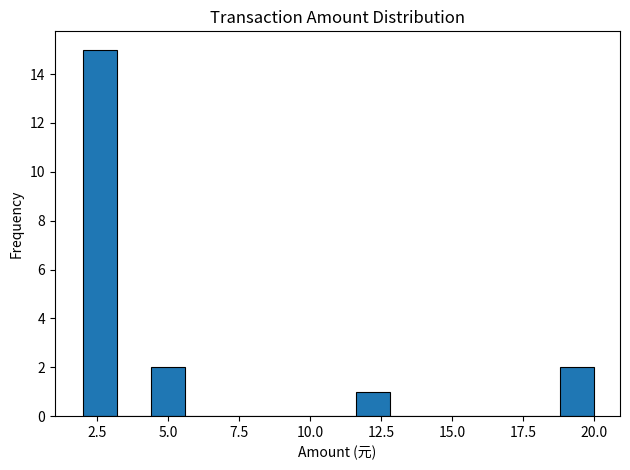

Read against the x-axis, roughly where is the centre of the tallest bar?

2.5